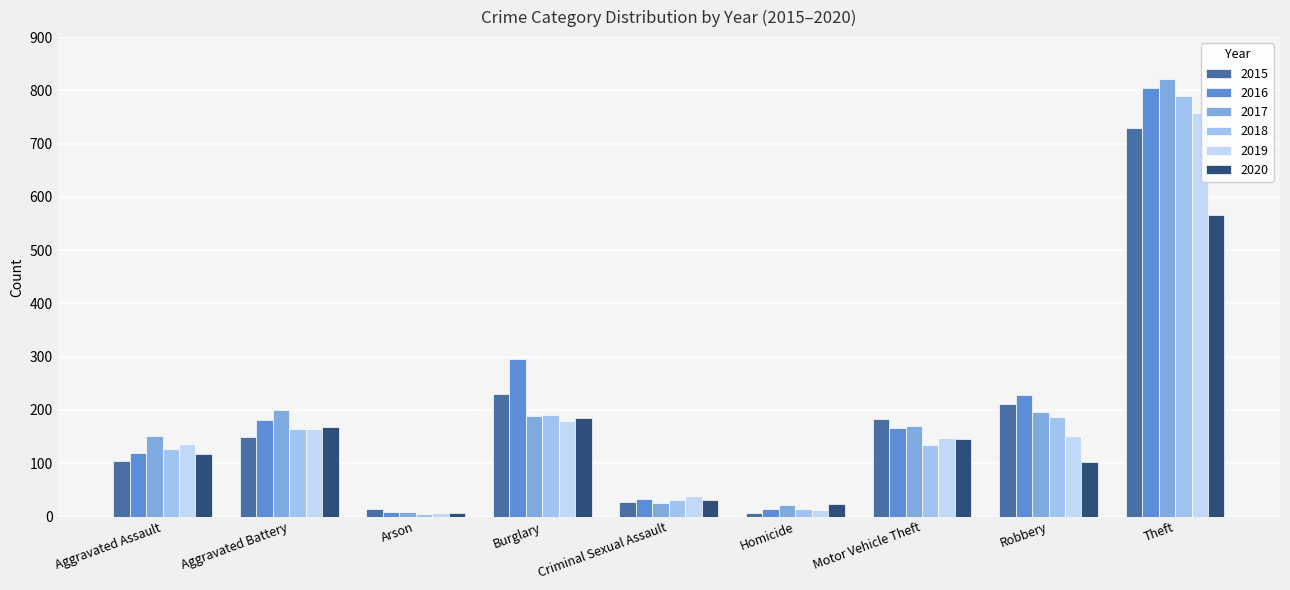

At which label does 2019 first exceed 147?

Aggravated Battery